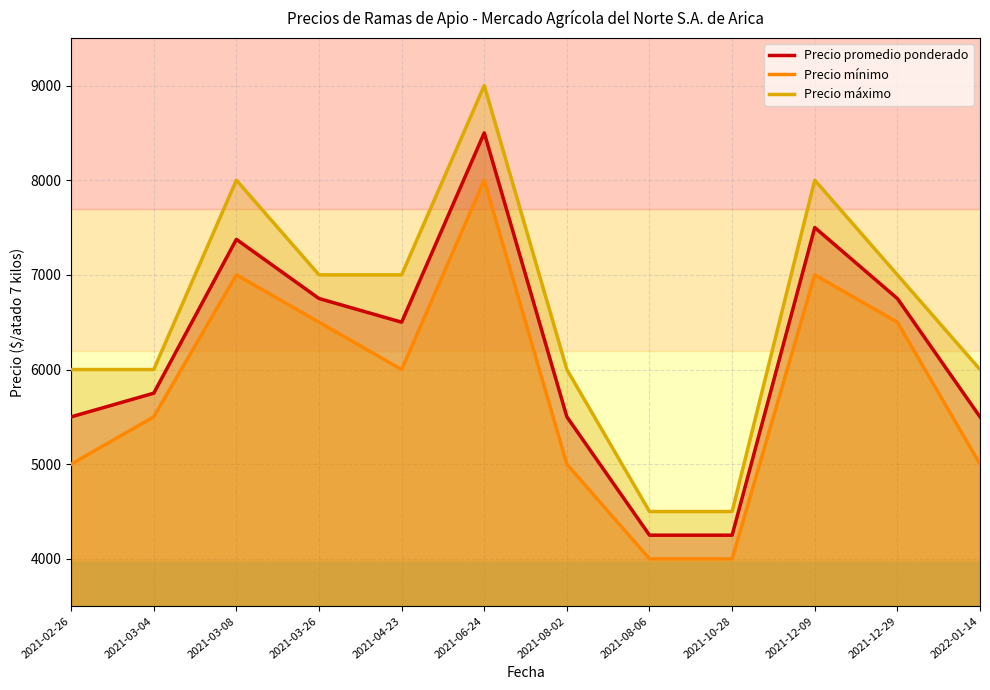

Which category has the highest value across all series?

2021-06-24